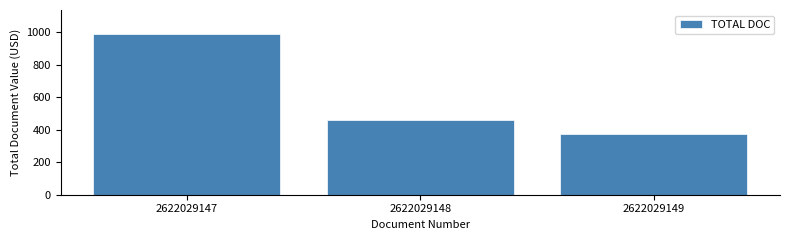

Reading left to right, transcribe all the data shown in this chart.

986.9	458.0	372.0